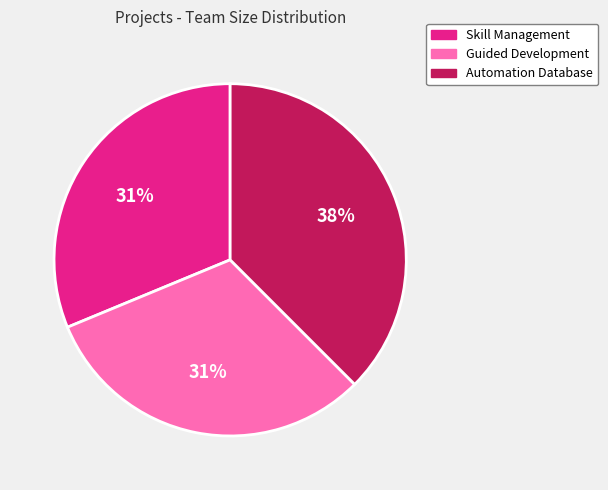

Which category has the biggest portion of the pie?

Automation Database